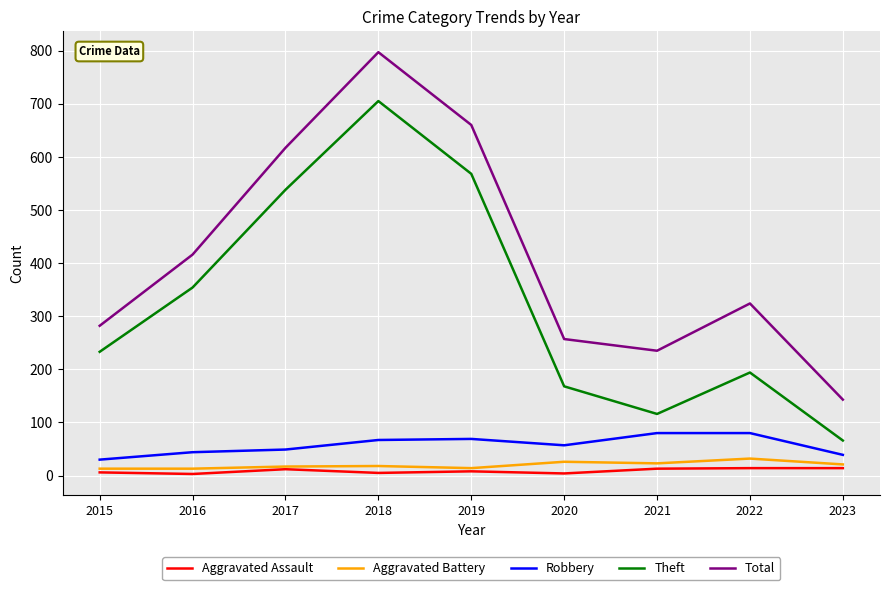

At which category does the chart reach its peak across all series?

2018